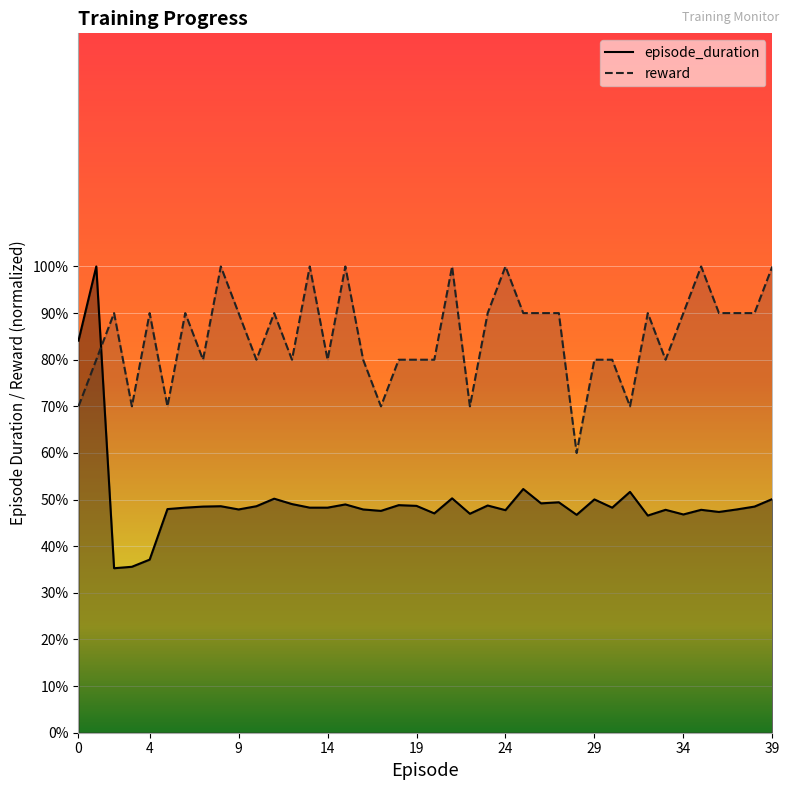

Reading left to right, transcribe all the data shown in this chart.

episode_duration: 0.8	1.0	0.4	0.4	0.4	0.5	0.5	0.5	0.5	0.5	0.5	0.5	0.5	0.5	0.5	0.5	0.5	0.5	0.5	0.5	0.5	0.5	0.5	0.5	0.5	0.5	0.5	0.5	0.5	0.5	0.5	0.5	0.5	0.5	0.5	0.5	0.5	0.5	0.5	0.5
reward: 0.7	0.8	0.9	0.7	0.9	0.7	0.9	0.8	1.0	0.9	0.8	0.9	0.8	1.0	0.8	1.0	0.8	0.7	0.8	0.8	0.8	1.0	0.7	0.9	1.0	0.9	0.9	0.9	0.6	0.8	0.8	0.7	0.9	0.8	0.9	1.0	0.9	0.9	0.9	1.0